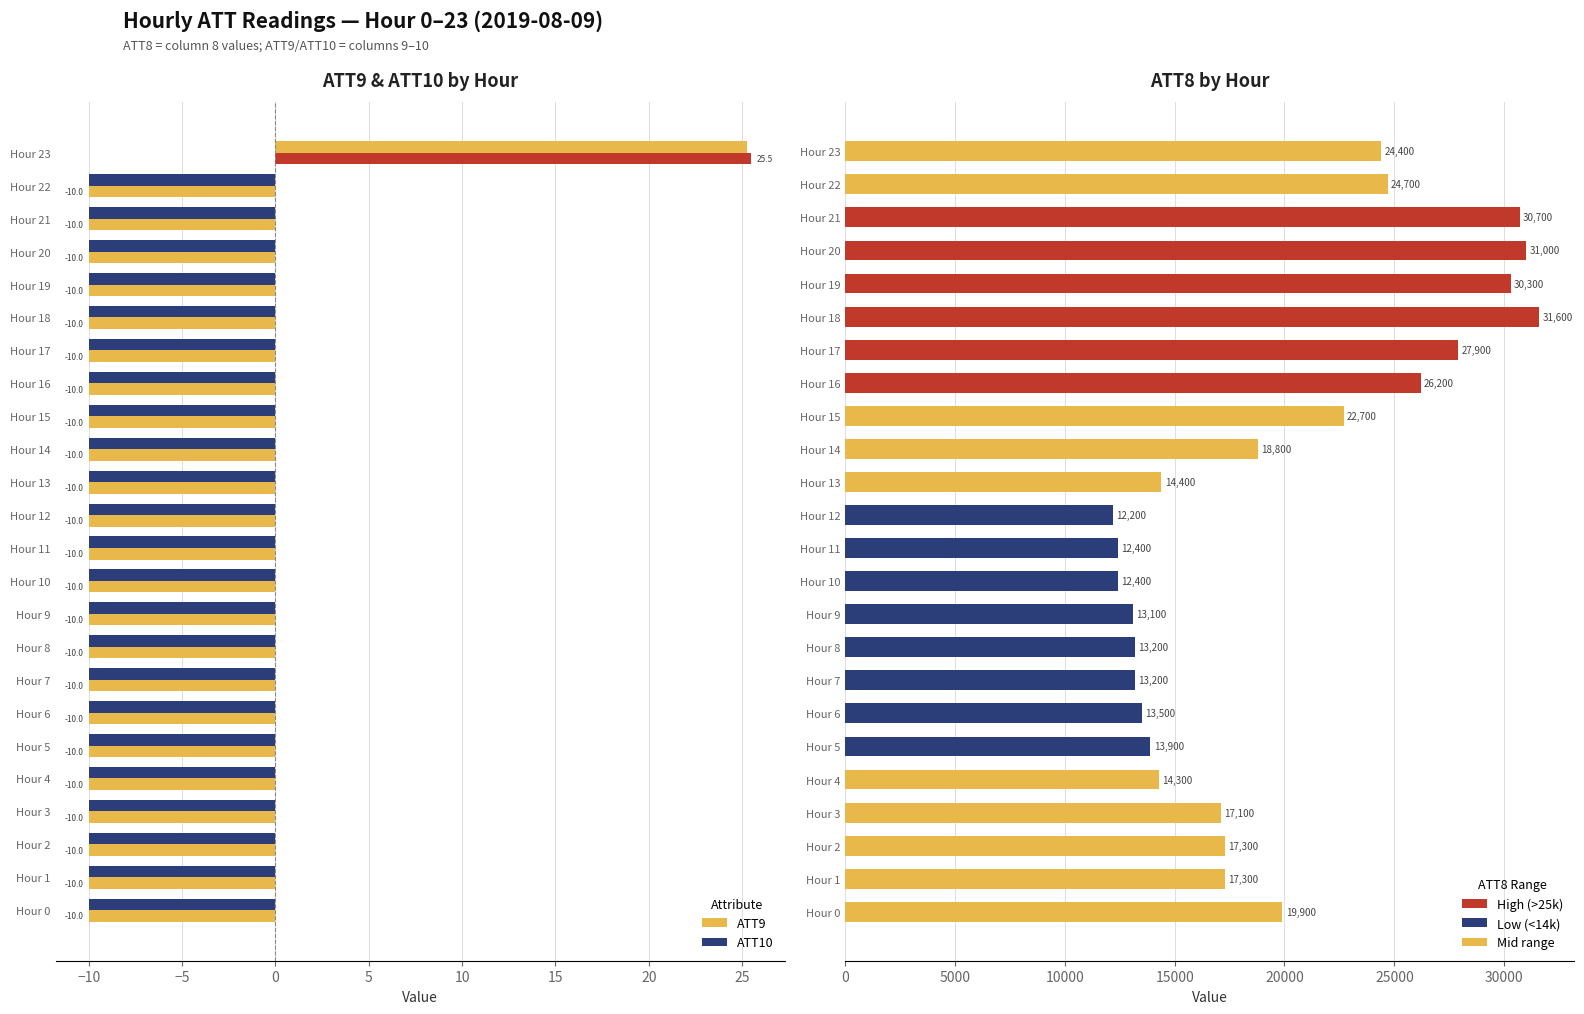

At how many categories does at least one series exceed 9171?

24